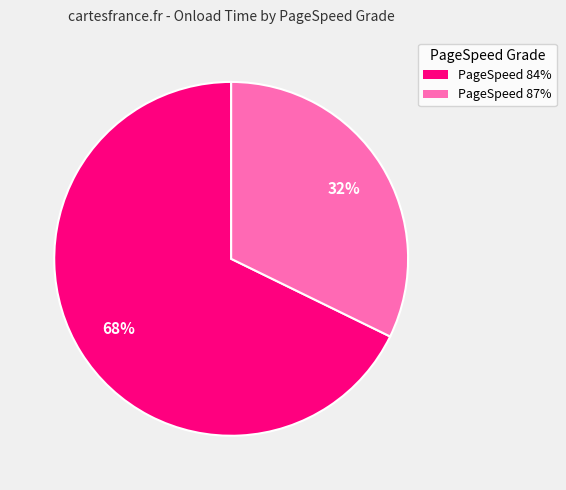

To the nearest percent, what is the average slice percentage?

50%